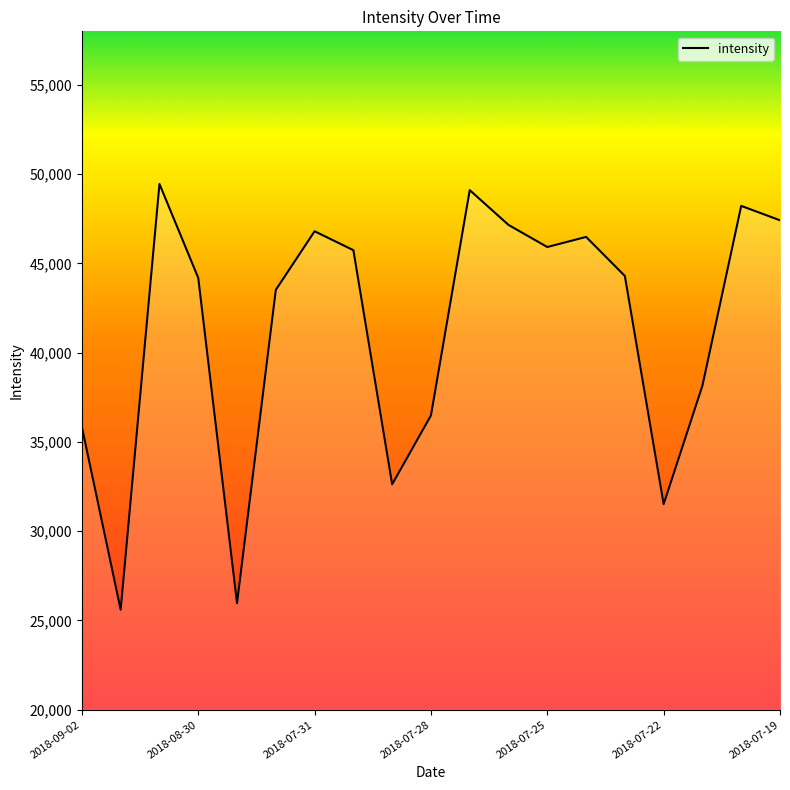

What is the difference between the maximum and minimum values?

23849.0